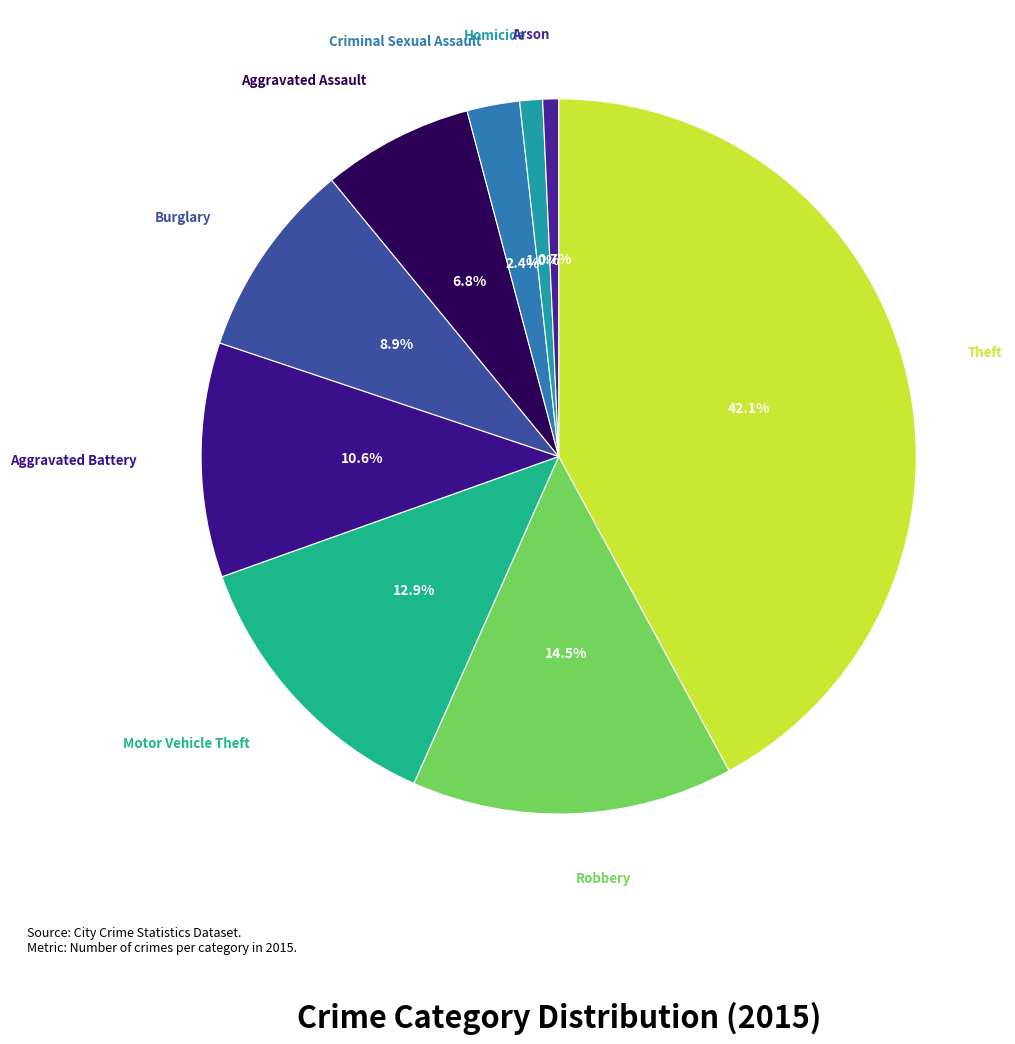

To the nearest percent, what is the average slice percentage?

11%